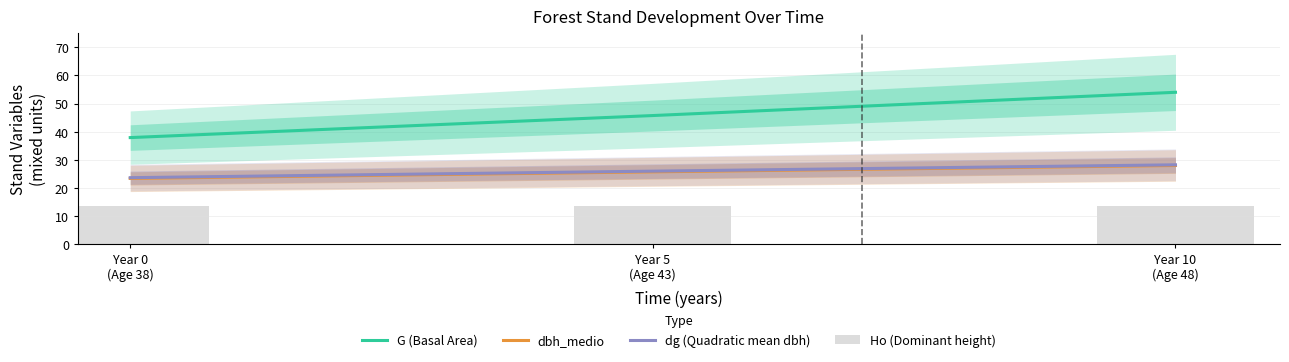

What is the lowest value of the Ho (Dominant height) series?

13.5